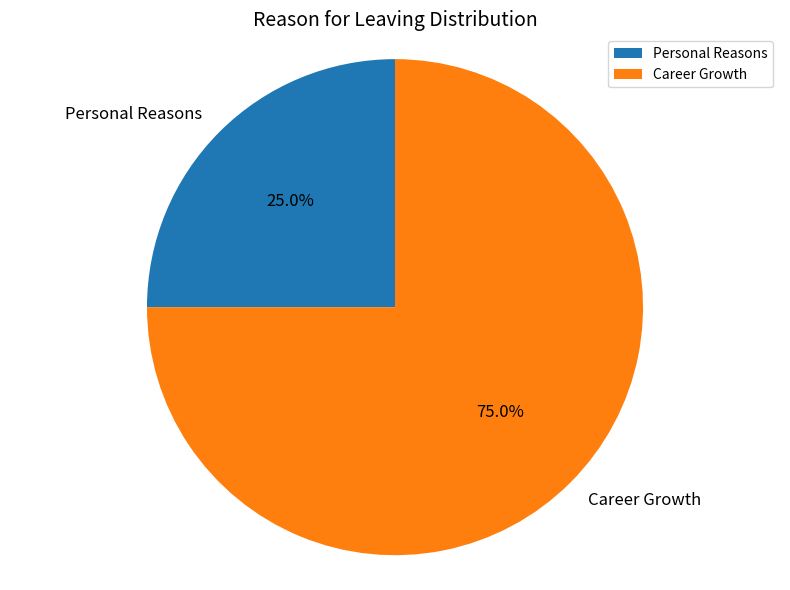

How many segments does this pie chart have?

2